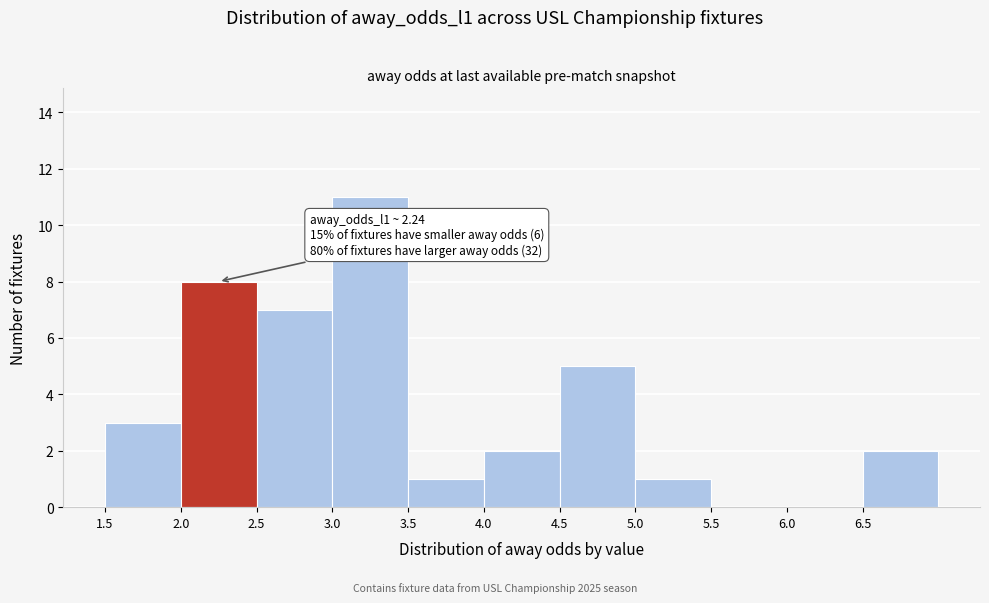

Which range on the x-axis has the tallest bar?

3.0 to 3.5